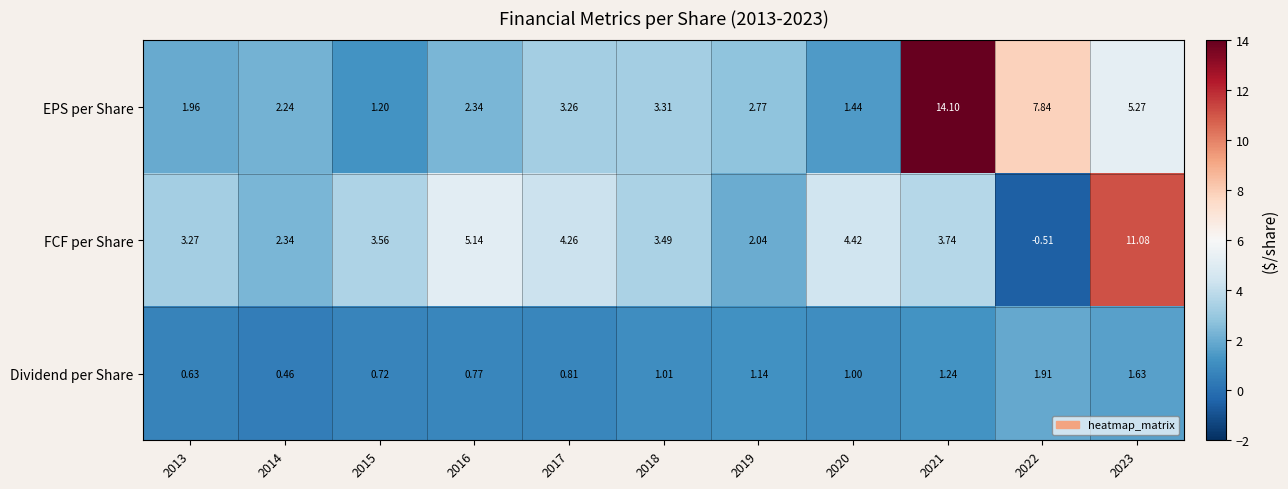

List the series in order of their peak value, lowest first.

Dividend per Share, FCF per Share, EPS per Share